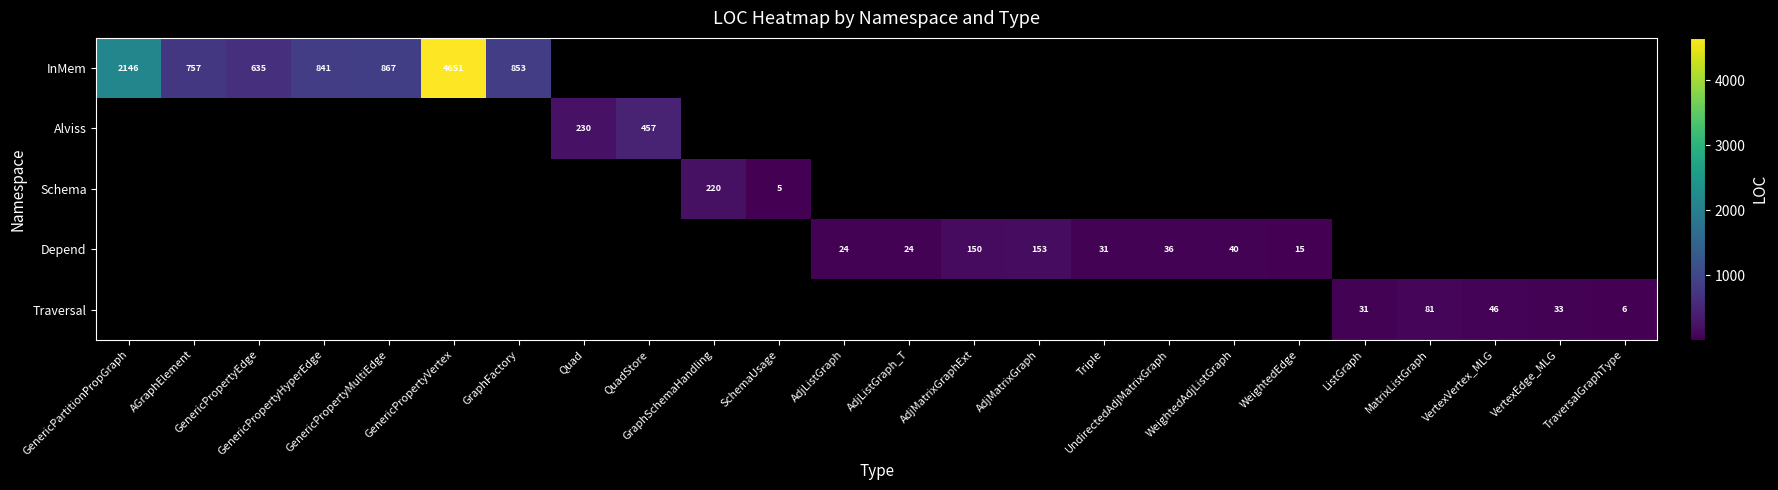

Is the value of Depend at GenericPropertyHyperEdge greater than the value of InMem at AdjMatrixGraphExt?

No